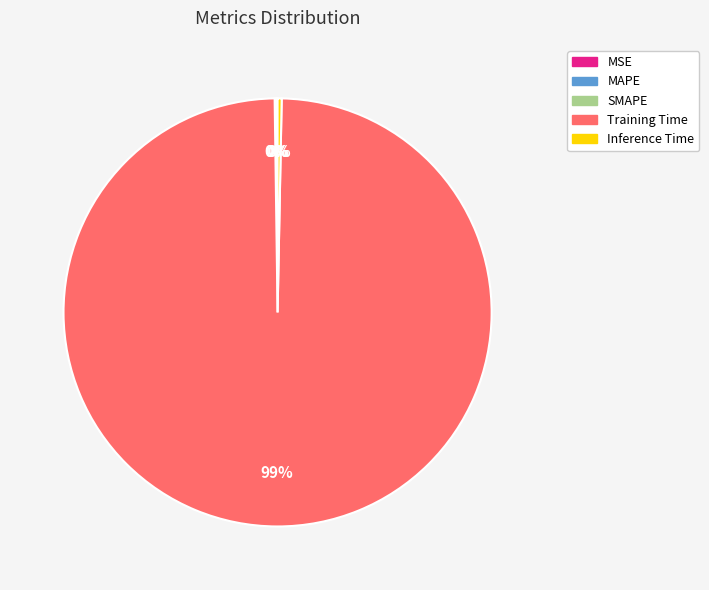

Is there a majority slice in this chart?

Yes